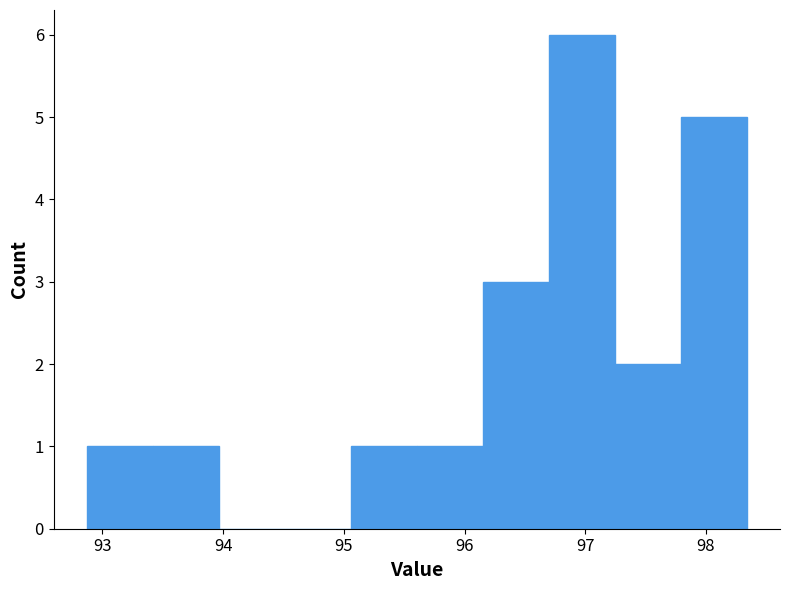

Reading left to right, transcribe this chart: for each bar, give the range it covers on the x-axis and its height. Neither the bar edges nor the heights are printed on the chart, so give them approximately, as read against the axes.

92.9 to 93.4: 1
93.4 to 94.0: 1
94.0 to 94.5: 0
94.5 to 95.1: 0
95.1 to 95.6: 1
95.6 to 96.2: 1
96.2 to 96.7: 3
96.7 to 97.2: 6
97.2 to 97.8: 2
97.8 to 98.3: 5